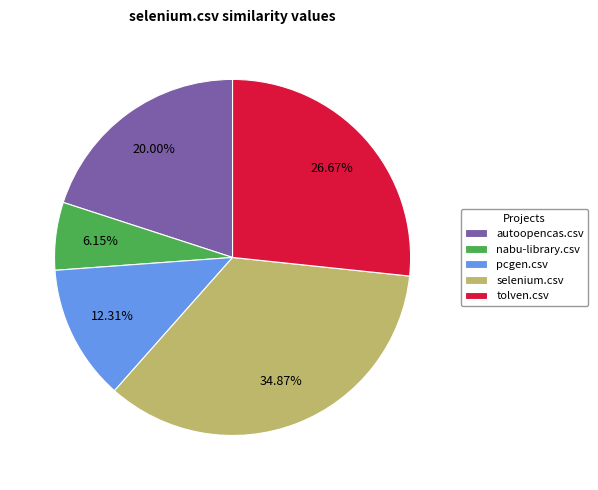

To the nearest percent, what percentage of the pie is autoopencas.csv?

20%